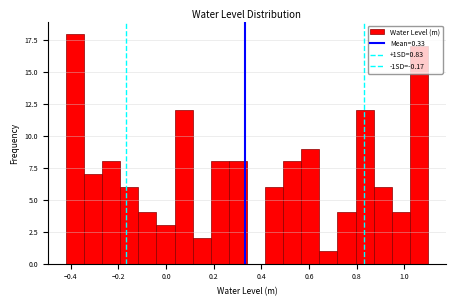

Read against the x-axis, roughly where is the centre of the tallest bar?

-0.38